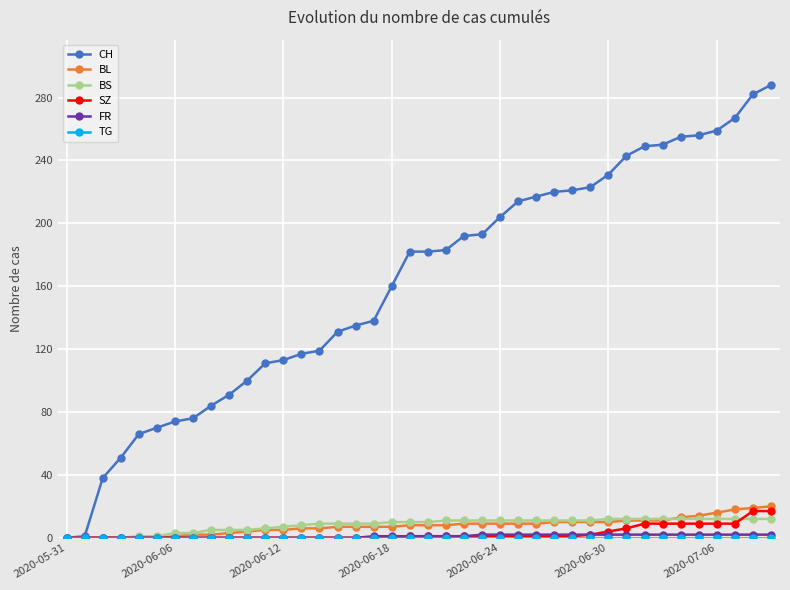

Which series has the largest total across all categories?

CH